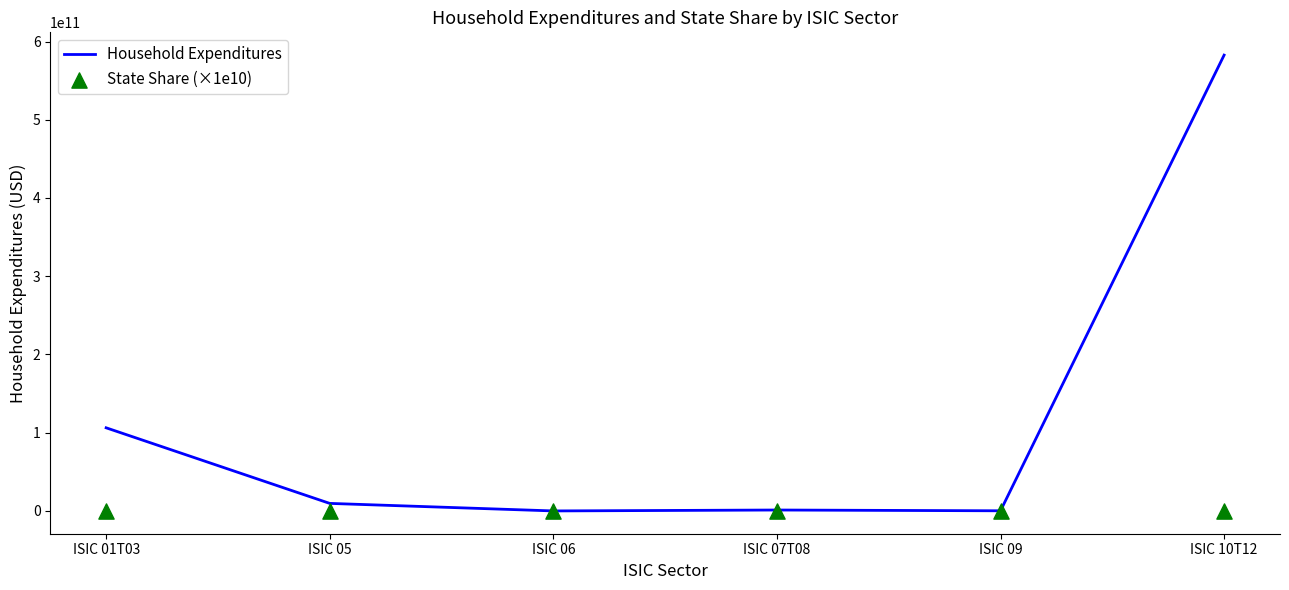

At which category is the sum across all series the highest?

ISIC 10T12